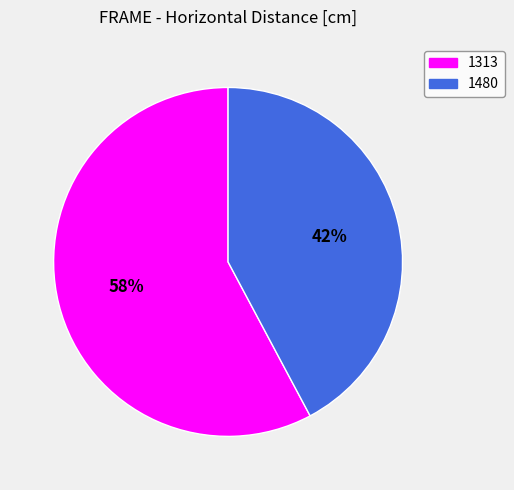

What is the largest slice in the pie chart?

1313